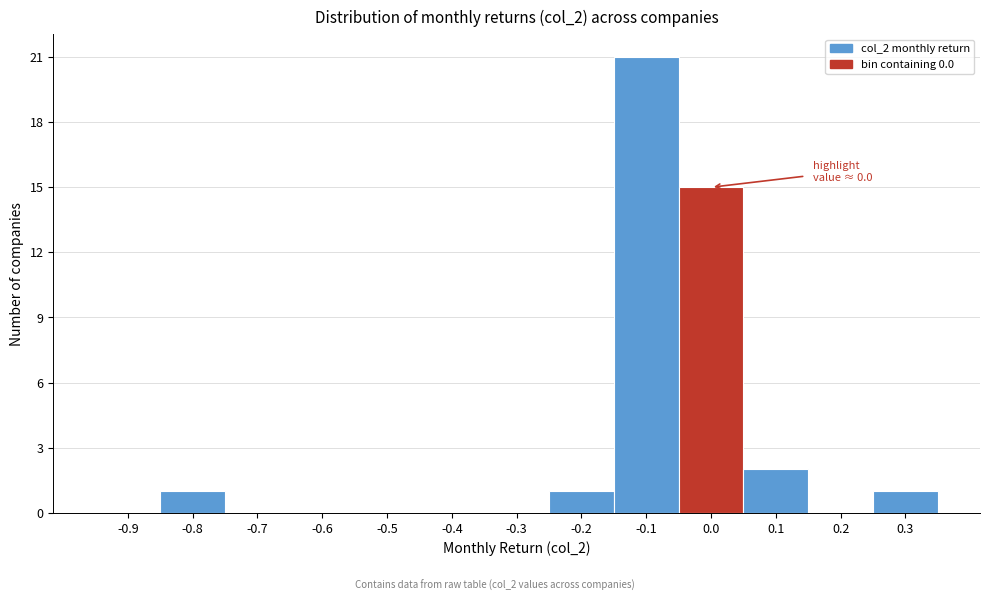

Reading right to left, extract all data points from this chart.

0.3=1	0.2=0	0.1=2	0.0=15	-0.1=21	-0.2=1	-0.3=0	-0.4=0	-0.5=0	-0.6=0	-0.7=0	-0.8=1	-0.9=0